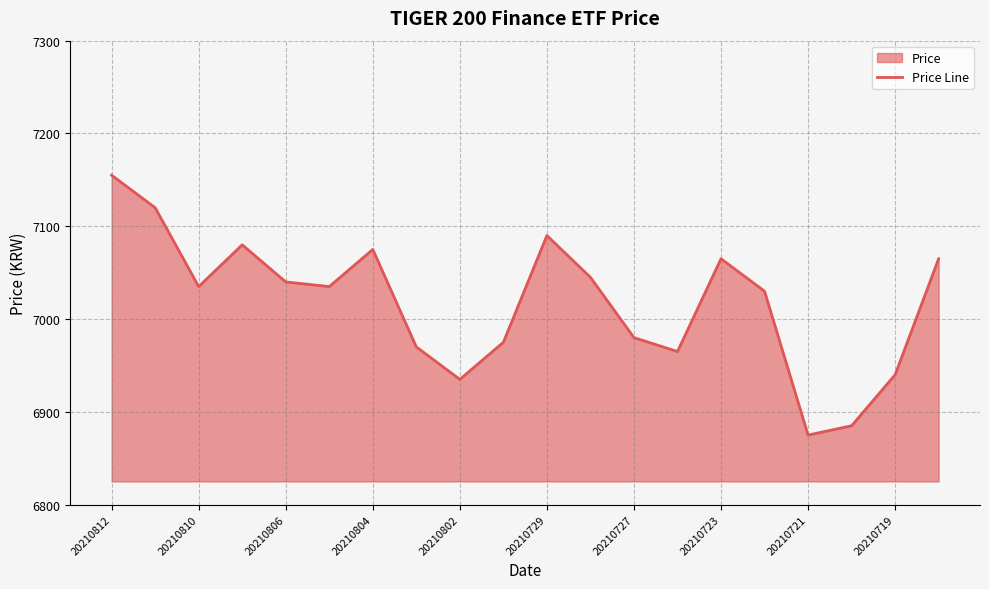

What value does the data have at 20210723, to the nearest 5?

7065